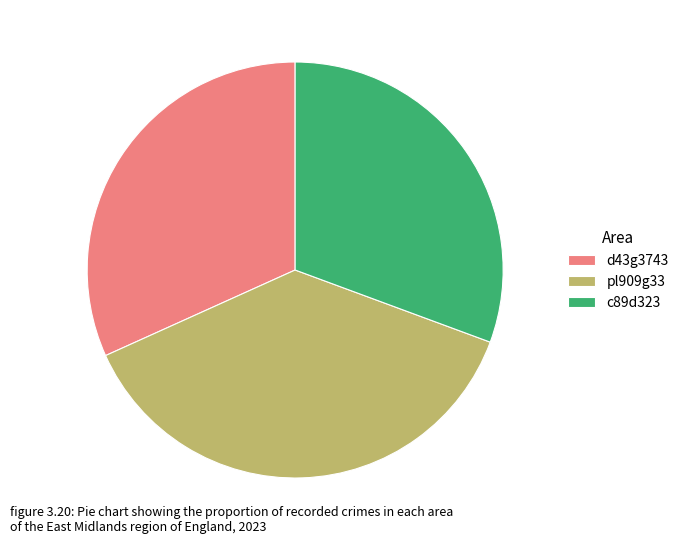

Does c89d323 represent more than half of the total?

No